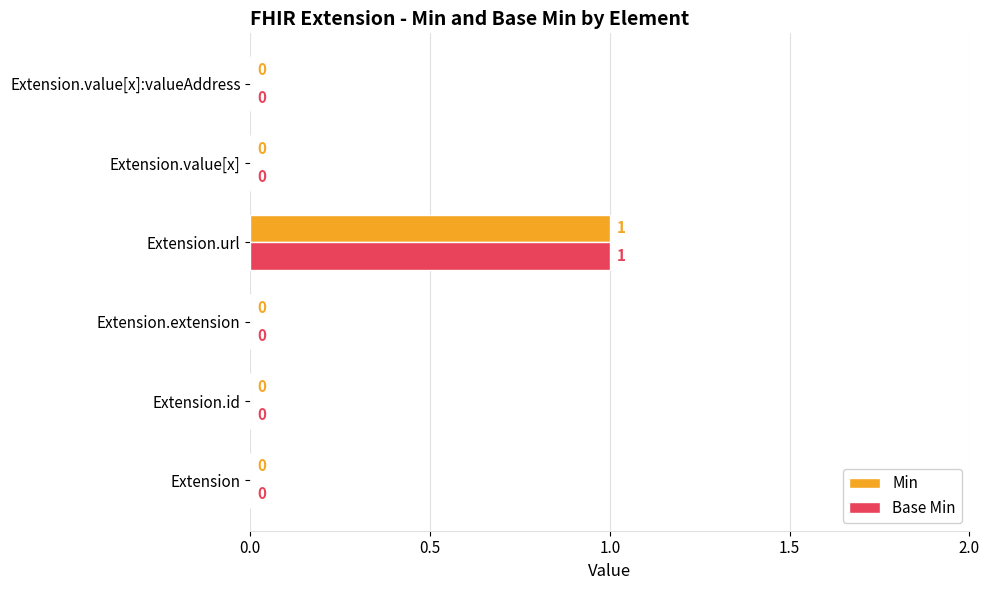

True or false: Min has a value of 2 at Extension.url.

False